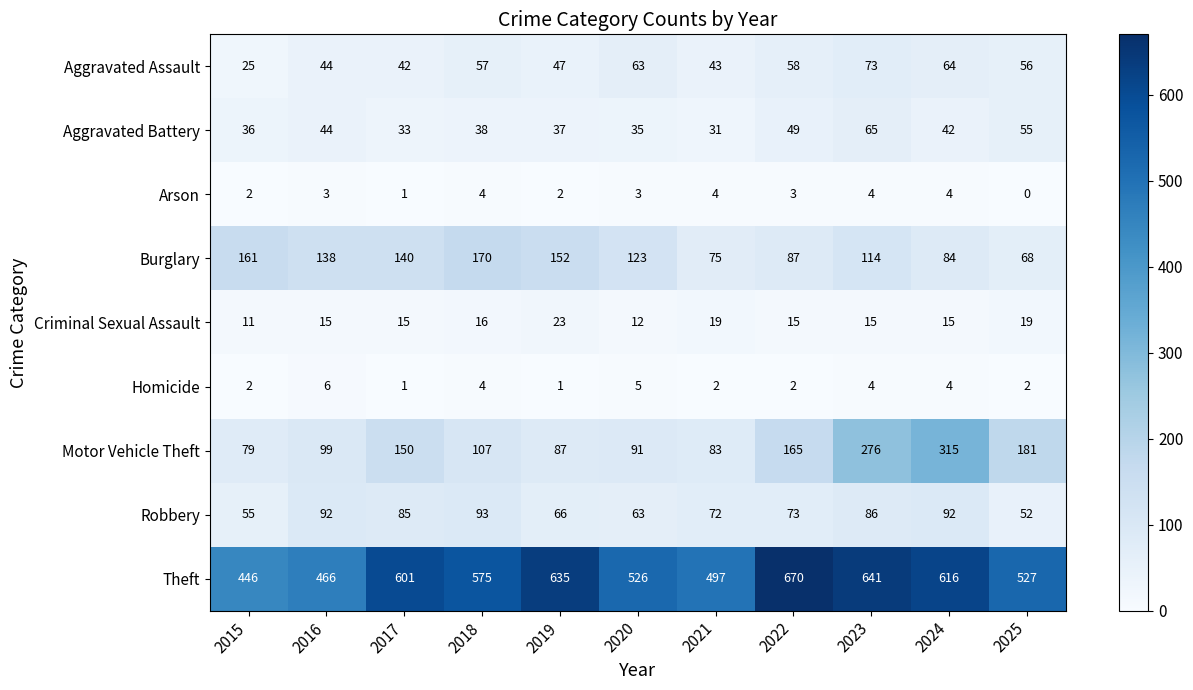

How many categories are shown in the chart?

11